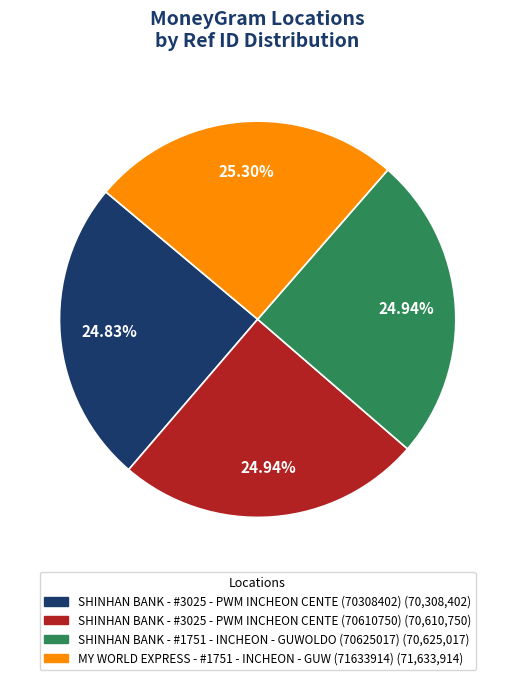

Approximately how many times larger is the value at SHINHAN BANK - #1751 - INCHEON - GUWOLDO (70625017) compared to MY WORLD EXPRESS - #1751 - INCHEON - GUW (71633914)?

1.0